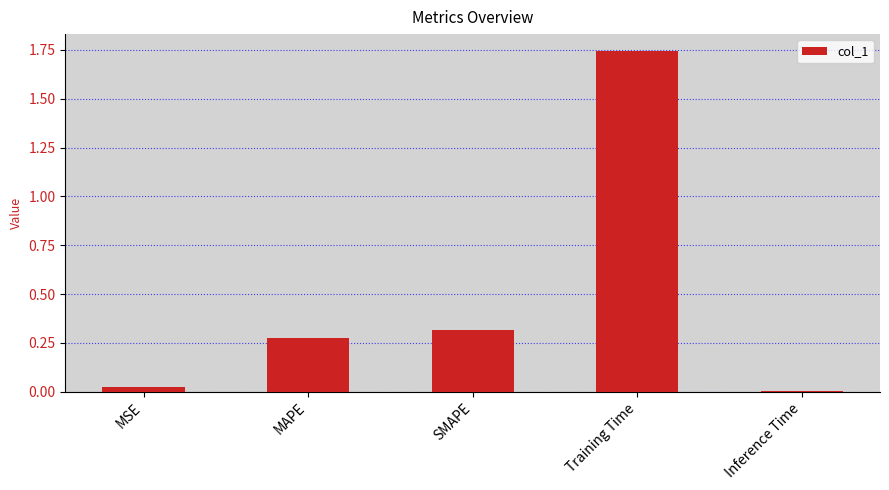

The value at MSE is 0.0. True or false?

True